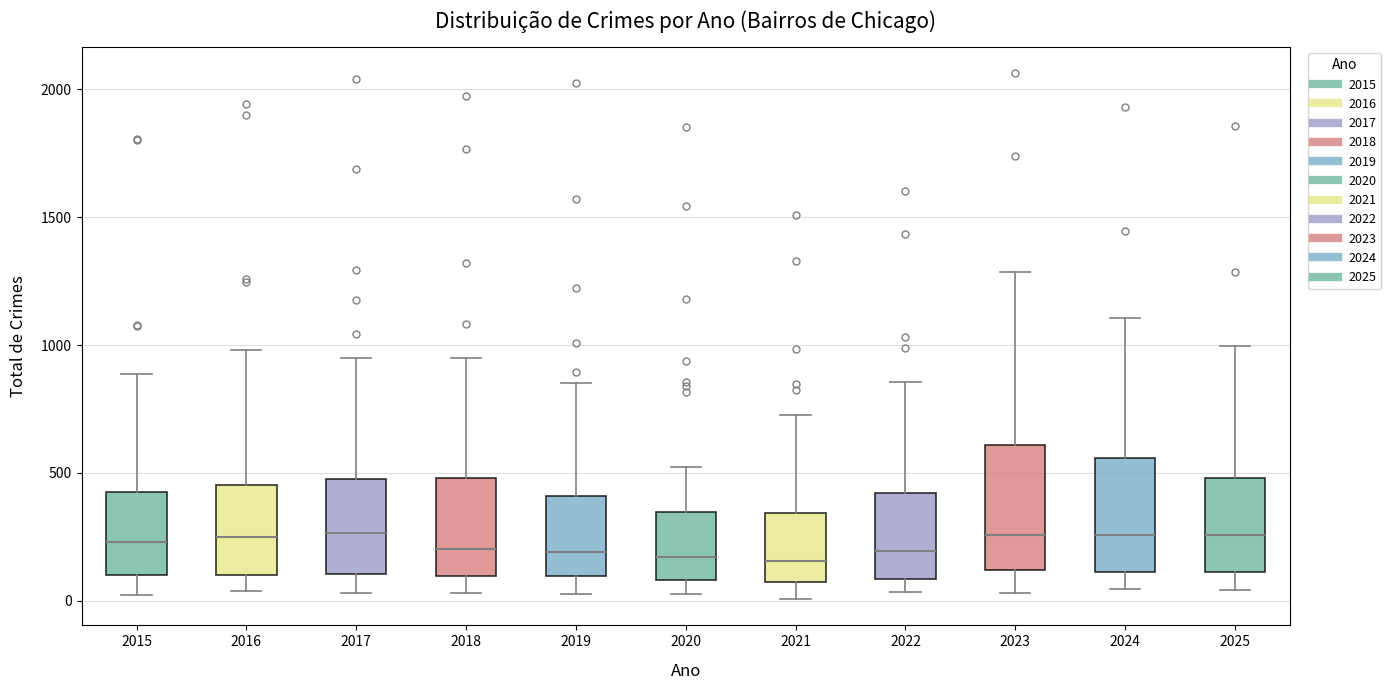

Reading left to right, read every box against the y-axis: the position of its median line, the range the box covers, and the ends of its whiskers. The values are not printed on the chart, so give them approximately, as read against the axis.

2015: median 250, box 100 to 450, whiskers 0 to 900
2016: median 250, box 100 to 450, whiskers 50 to 1000
2017: median 250, box 100 to 450, whiskers 50 to 950
2018: median 200, box 100 to 500, whiskers 50 to 950
2019: median 200, box 100 to 400, whiskers 50 to 850
2020: median 150, box 100 to 350, whiskers 50 to 500
2021: median 150, box 50 to 350, whiskers 0 to 750
2022: median 200, box 100 to 400, whiskers 50 to 850
2023: median 250, box 100 to 600, whiskers 50 to 1300
2024: median 250, box 100 to 550, whiskers 50 to 1100
2025: median 250, box 100 to 500, whiskers 50 to 1000